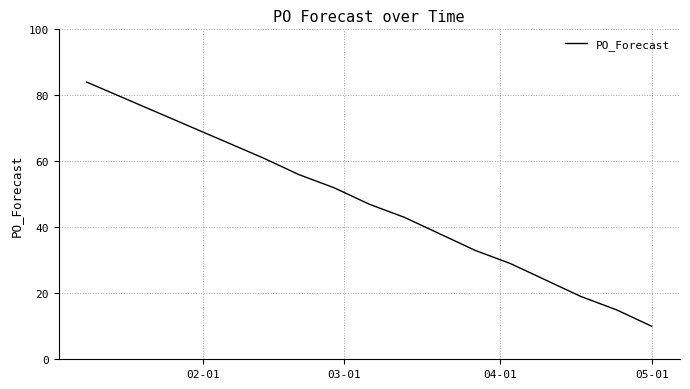

What is the minimum value shown in the chart?

10